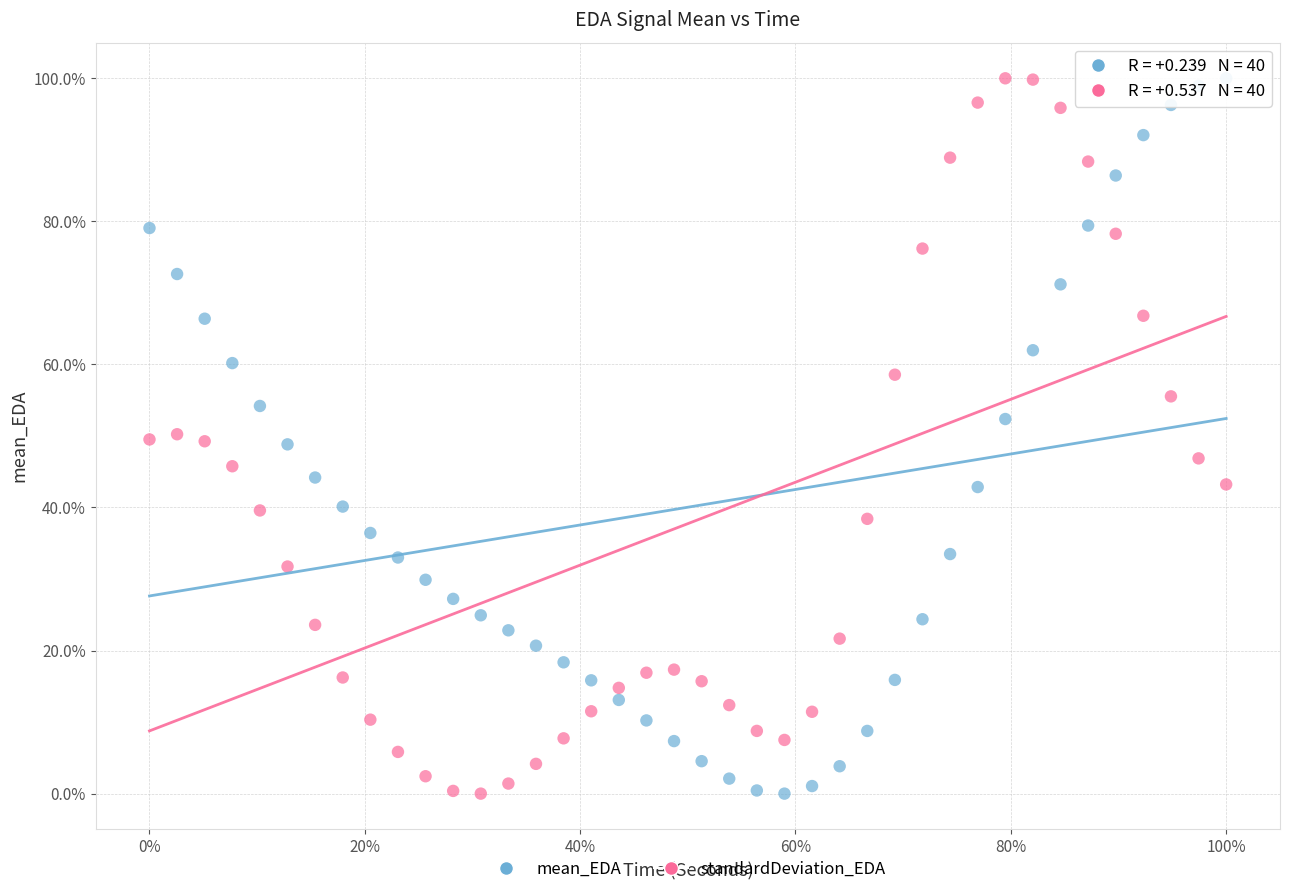

What are all the series names shown in the legend?

mean_EDA, standardDeviation_EDA